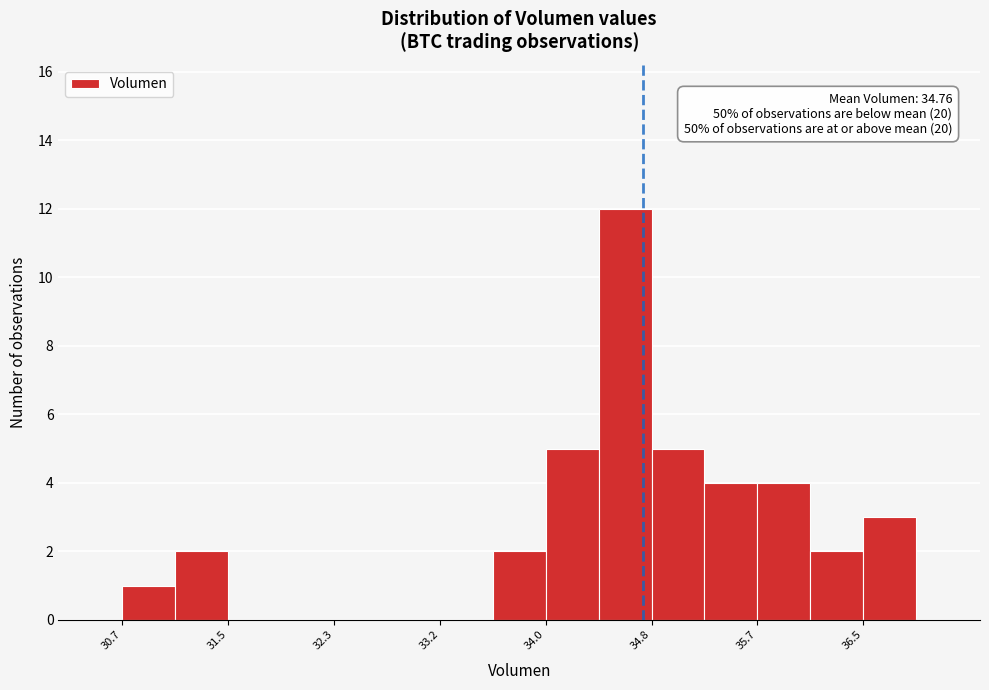

Which range on the x-axis has the tallest bar?

34.4 to 34.8